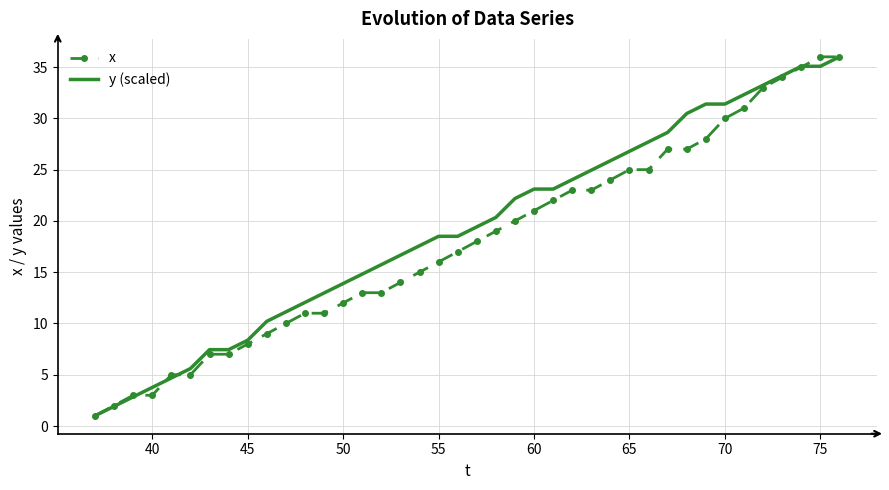

Reading left to right, what are all the values shown in this chart?

x: 1.0	2.0	3.0	3.0	5.0	5.0	7.0	7.0	8.0	9.0	10.0	11.0	11.0	12.0	13.0	13.0	14.0	15.0	16.0	17.0	18.0	19.0	20.0	21.0	22.0	23.0	23.0	24.0	25.0	25.0	27.0	27.0	28.0	30.0	31.0	33.0	34.0	35.0	36.0	36.0
y (scaled): 1.0	1.9	2.8	3.8	4.7	5.6	7.4	7.4	8.4	10.2	11.1	12.1	13.0	13.9	14.8	15.7	16.7	17.6	18.5	18.5	19.4	20.3	22.2	23.1	23.1	24.0	24.9	25.9	26.8	27.7	28.6	30.5	31.4	31.4	32.3	33.2	34.2	35.1	35.1	36.0